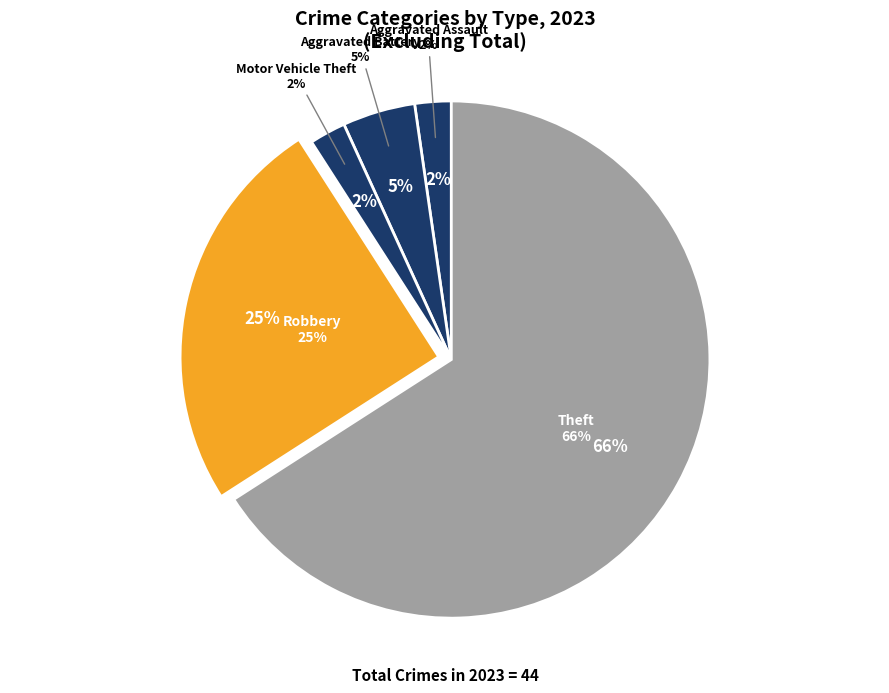

To the nearest percent, what percentage of the pie is Motor Vehicle Theft?

2%